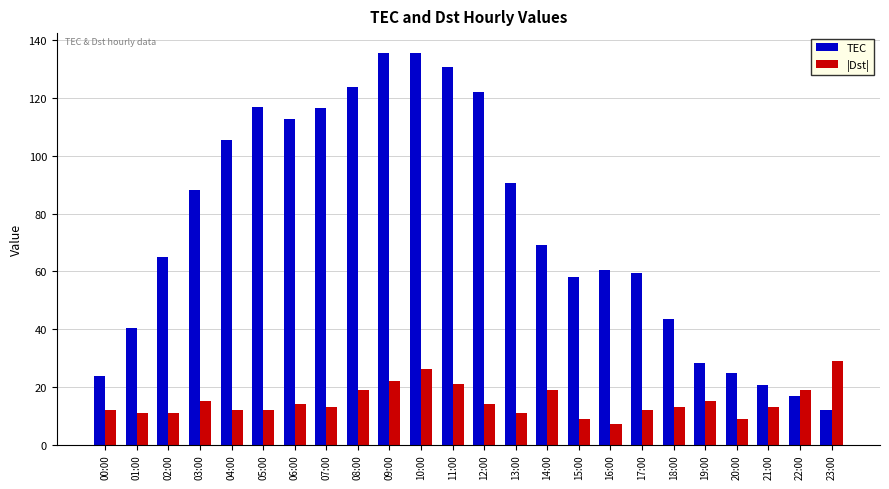

The value of TEC at 05:00 is 116.8. True or false?

True